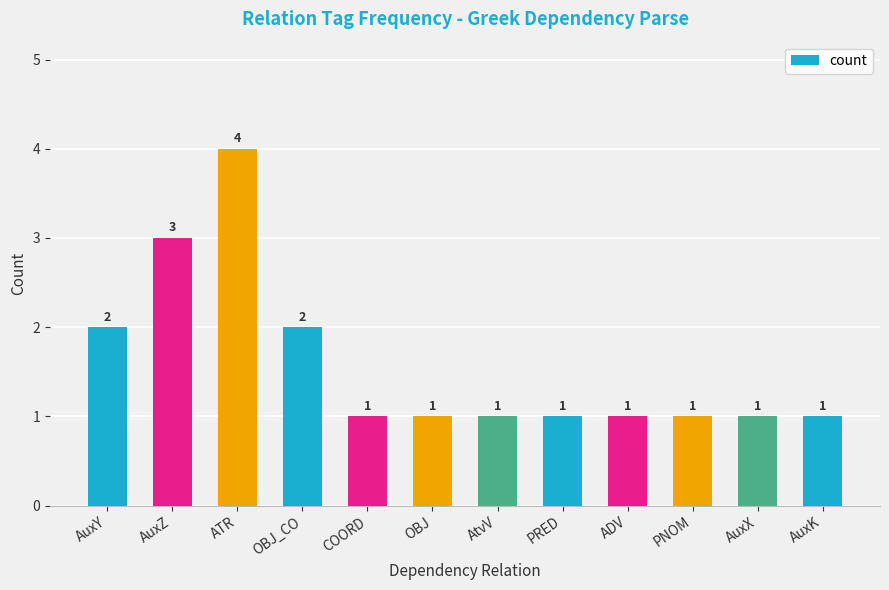

What is the label of the 6th bar from the left?

OBJ